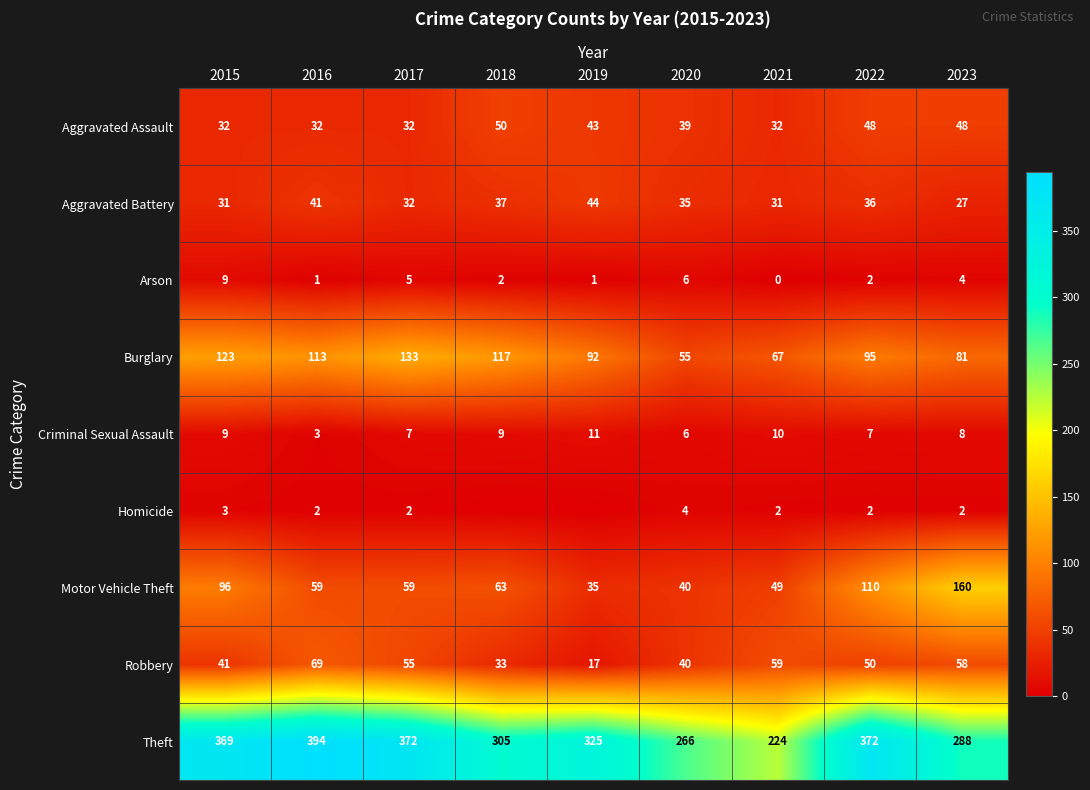

What is the difference between the maximum and minimum values in the Aggravated Assault series?

18